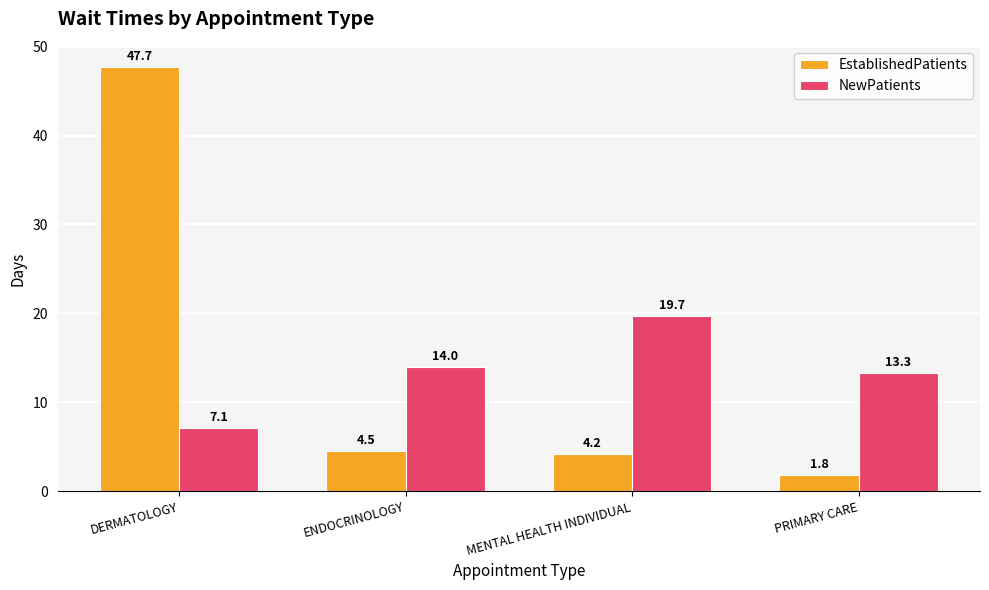

Rank the series by their maximum value, from lowest to highest.

NewPatients, EstablishedPatients